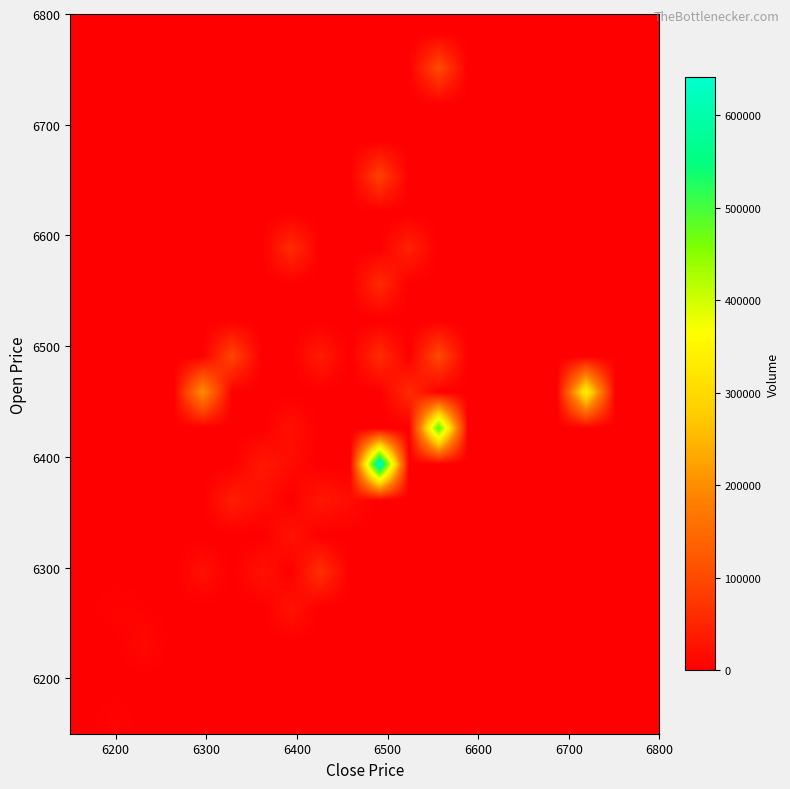

How many series are shown in this chart?

20